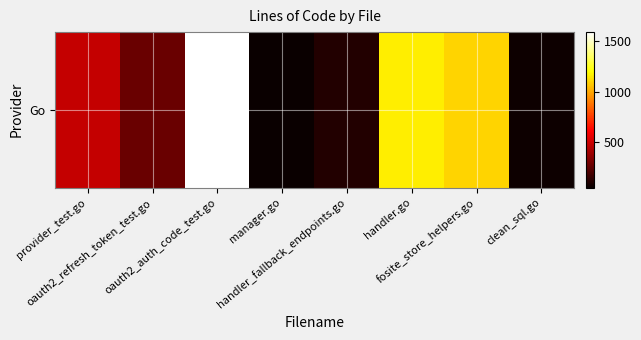

At which label is the value closest to 820?

fosite_store_helpers.go